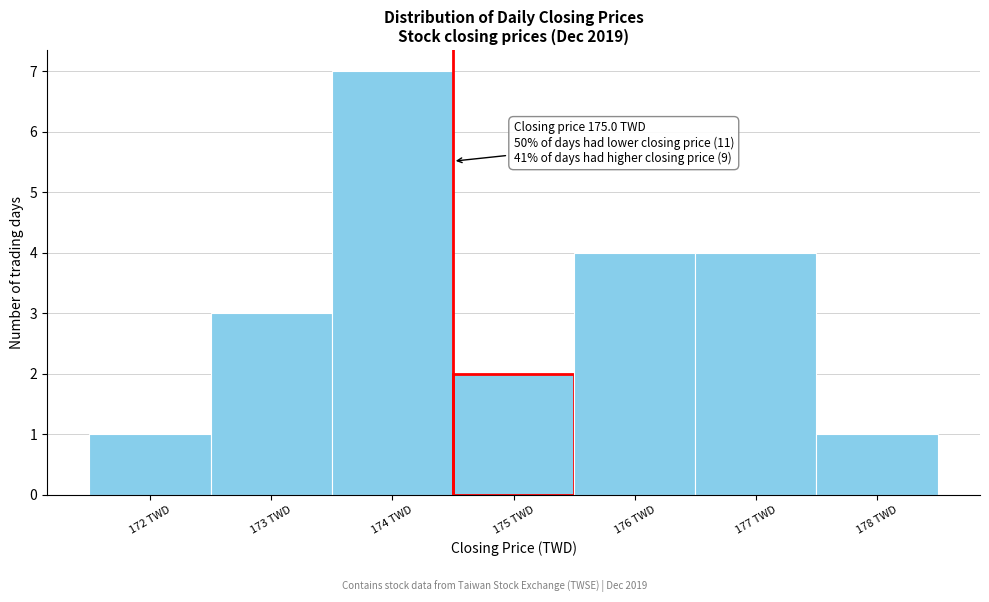

Reading left to right, list all the values displayed in this chart.

172 TWD=1	173 TWD=3	174 TWD=7	175 TWD=2	176 TWD=4	177 TWD=4	178 TWD=1